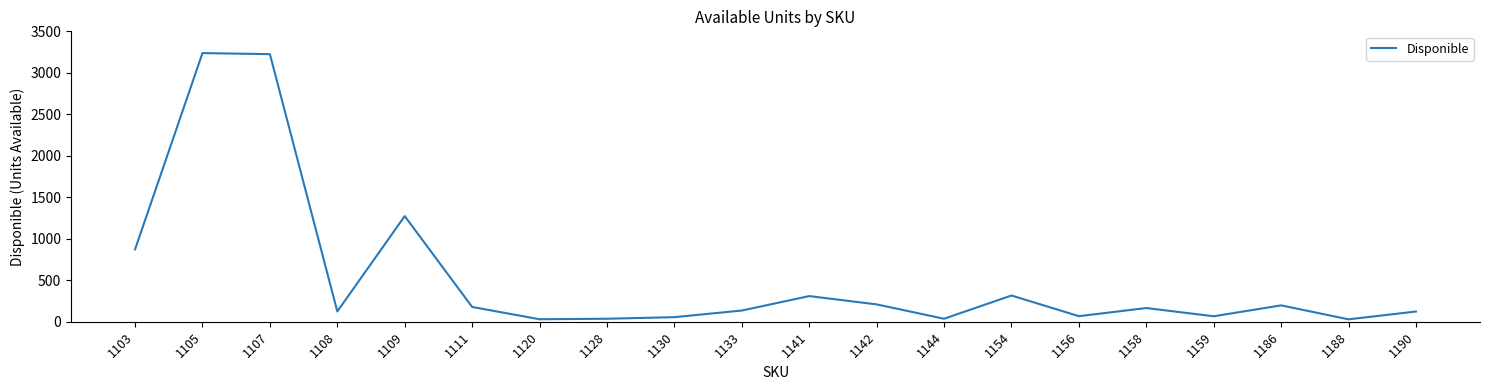

What is the greatest value displayed?

3238